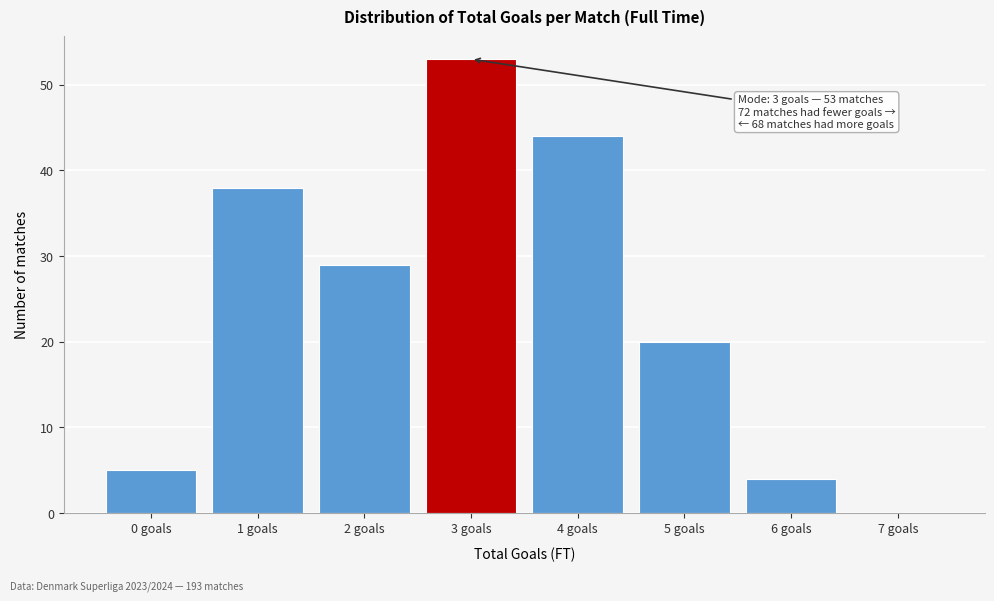

Which range on the x-axis has the tallest bar?

2.5 to 3.5